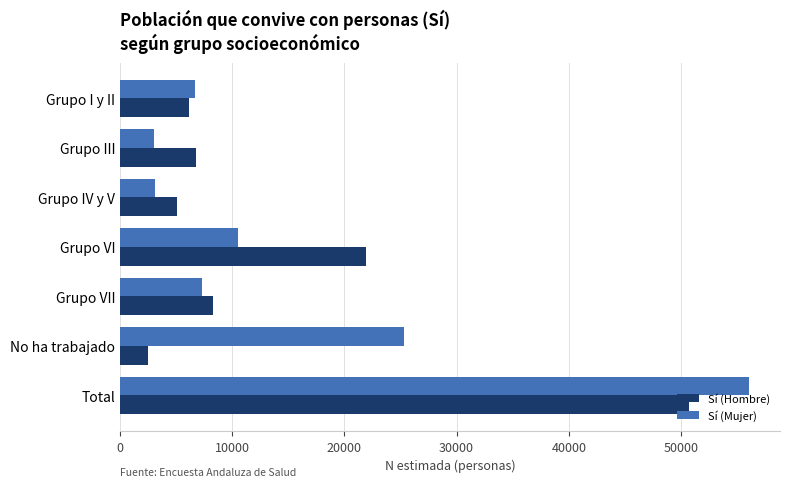

List the labels in order of Sí (Hombre) value, smallest first.

No ha trabajado, Grupo IV y V, Grupo I y II, Grupo III, Grupo VII, Grupo VI, Total